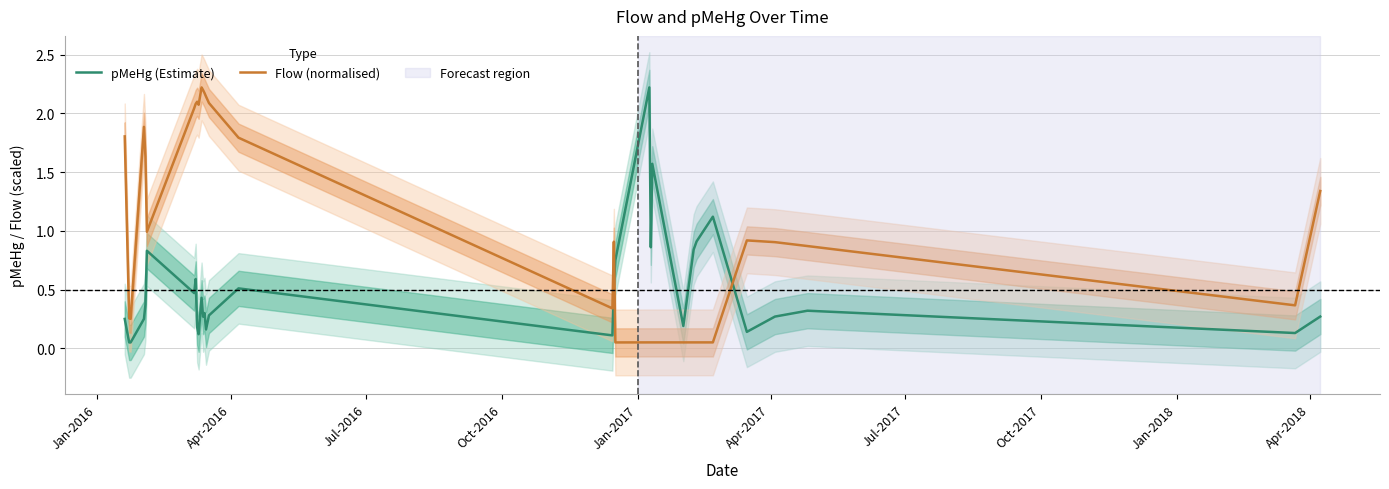

True or false: pMeHg (Estimate) and Flow (normalised) intersect in this chart.

True